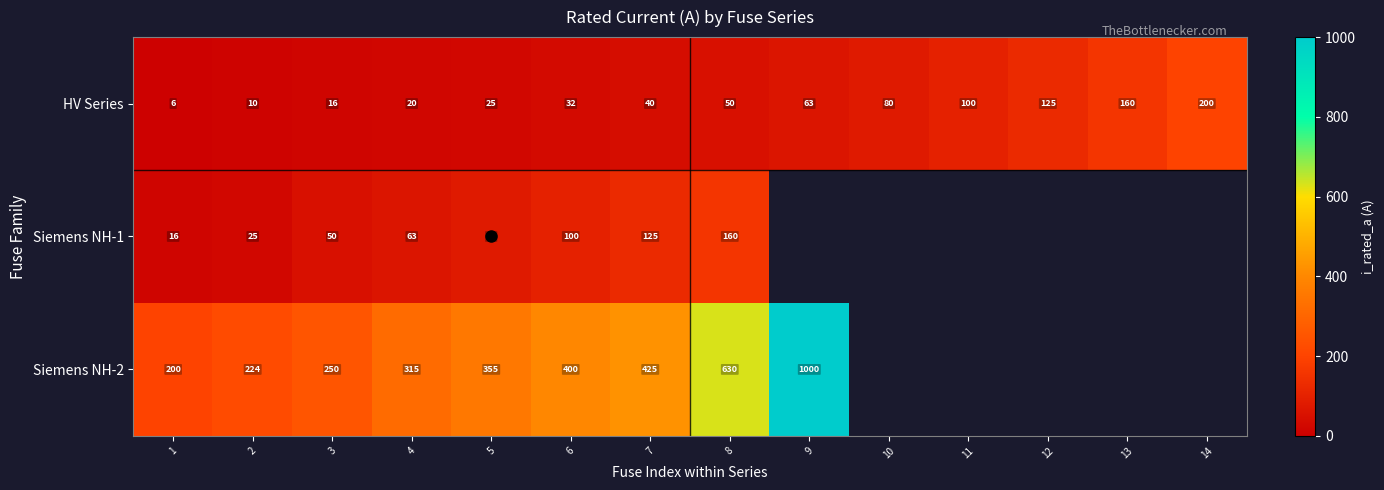

What is the sum of the Siemens NH-1 values at 5 and 7?

205.0